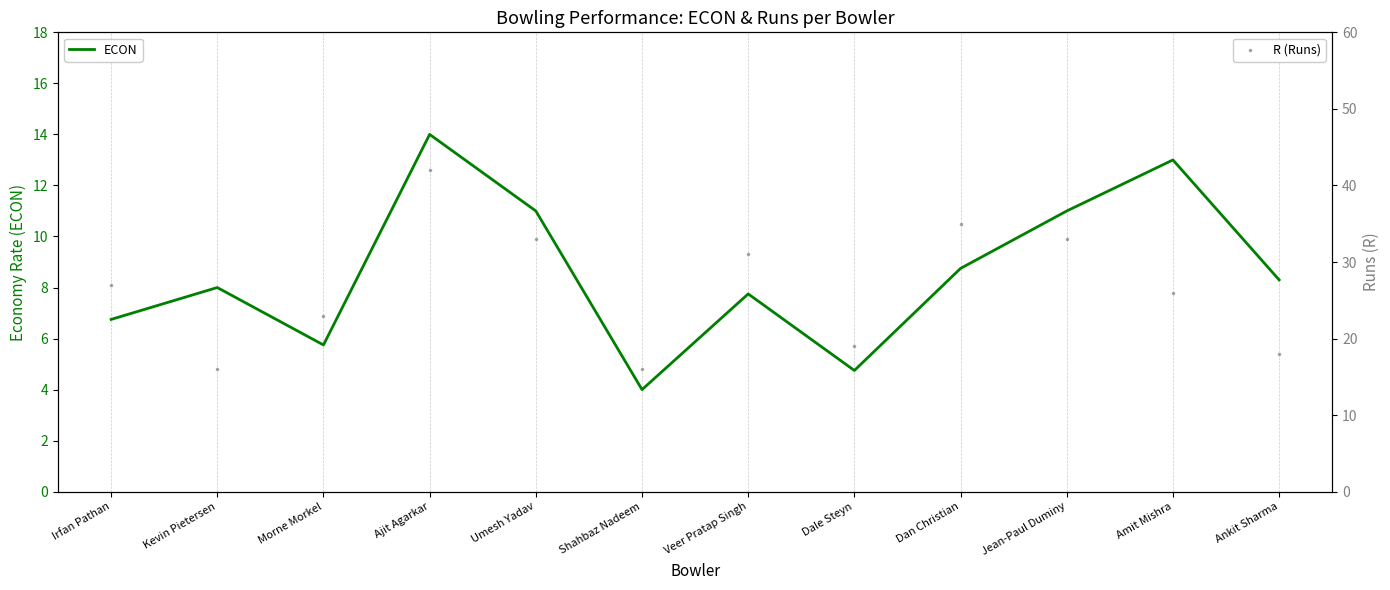

At which category is the sum across all series the highest?

Ajit Agarkar